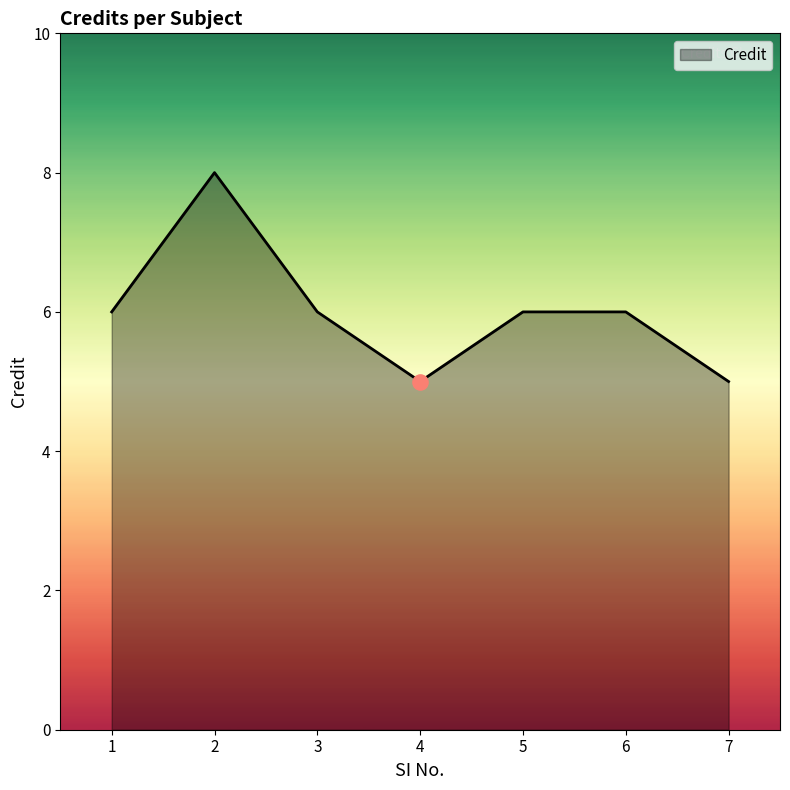

Between 2 and 7, which is larger?

2